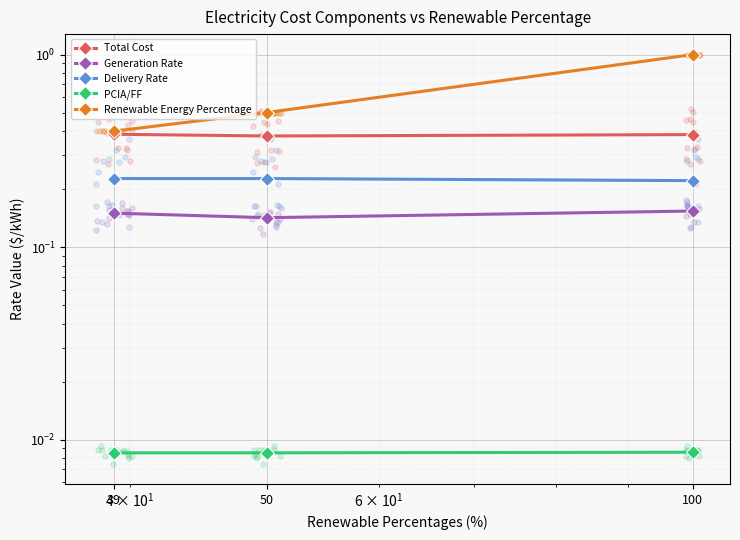

At which category is the sum across all series the highest?

100